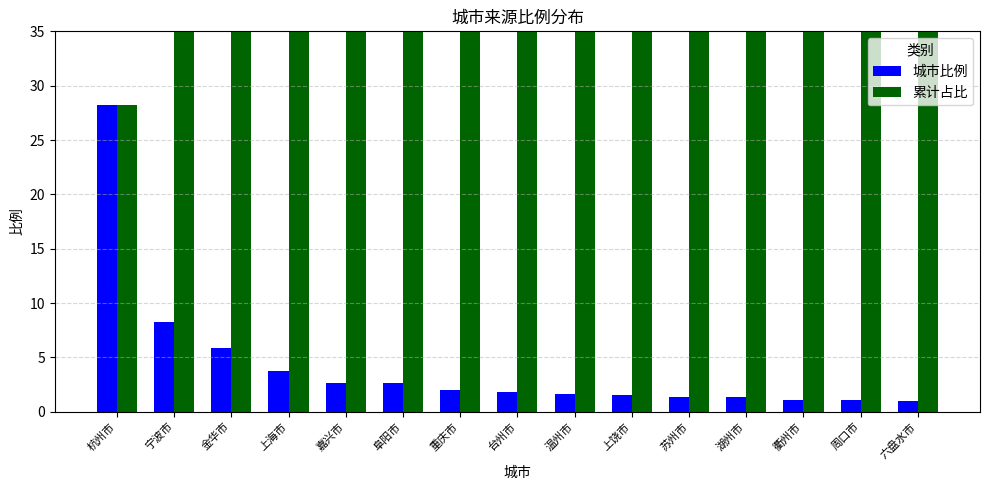

Which series has the largest range (max minus min)?

累计占比